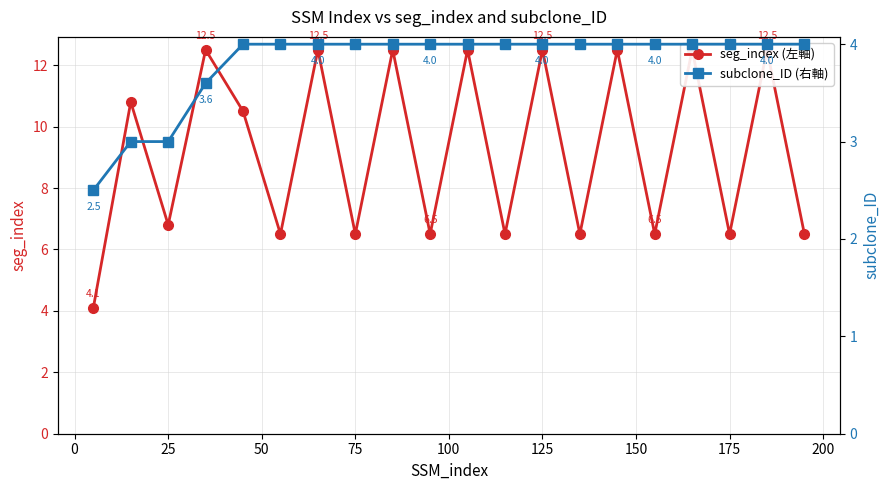

The value of subclone_ID (右軸) at 50 is 1.9. True or false?

False